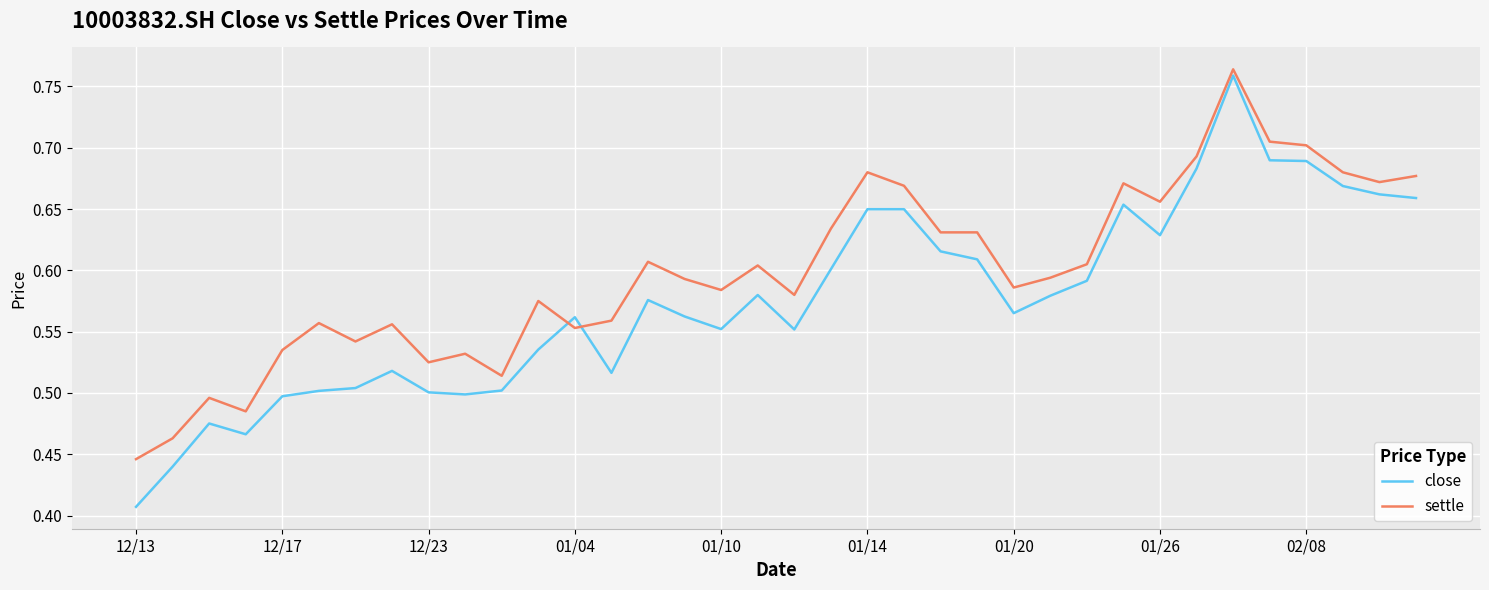

Which series has the widest spread of values?

close